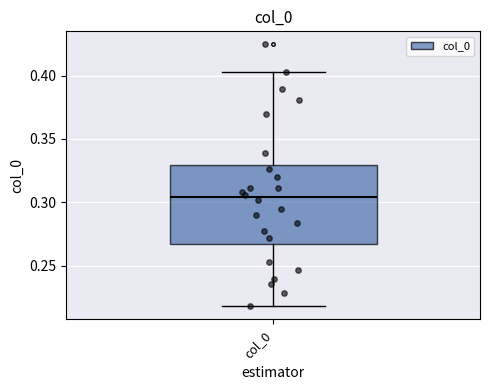

Where does the median line of the box for col_0 sit on the y-axis? The values are not printed on the chart, so give them approximately, as read against the axis.

0.305